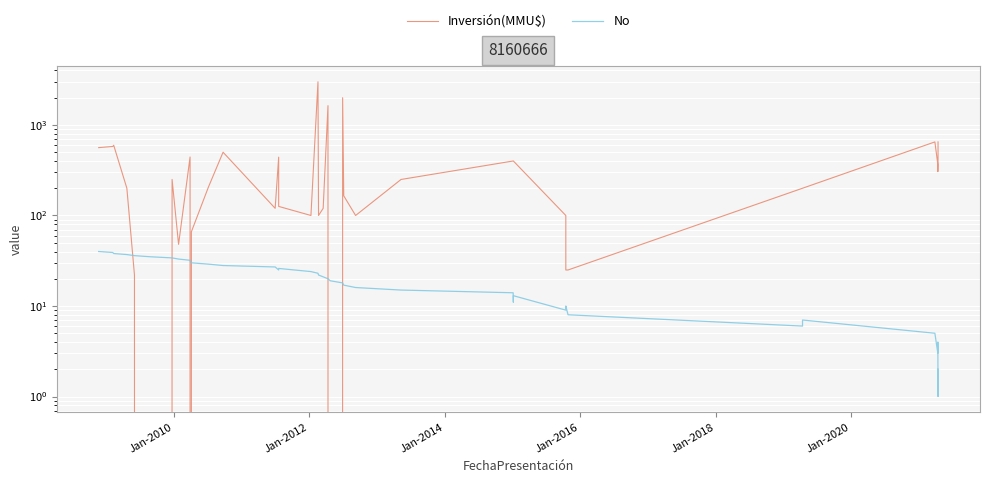

How many series are shown in this chart?

2